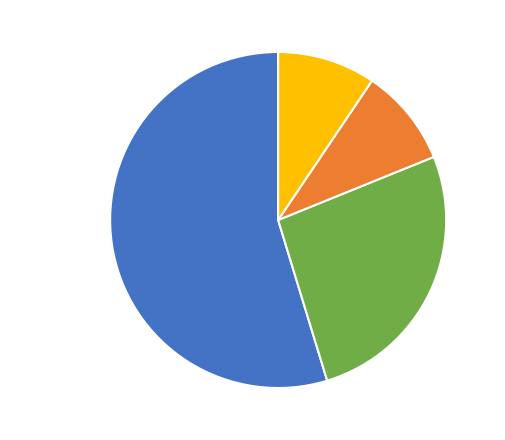

How many segments does this pie chart have?

4